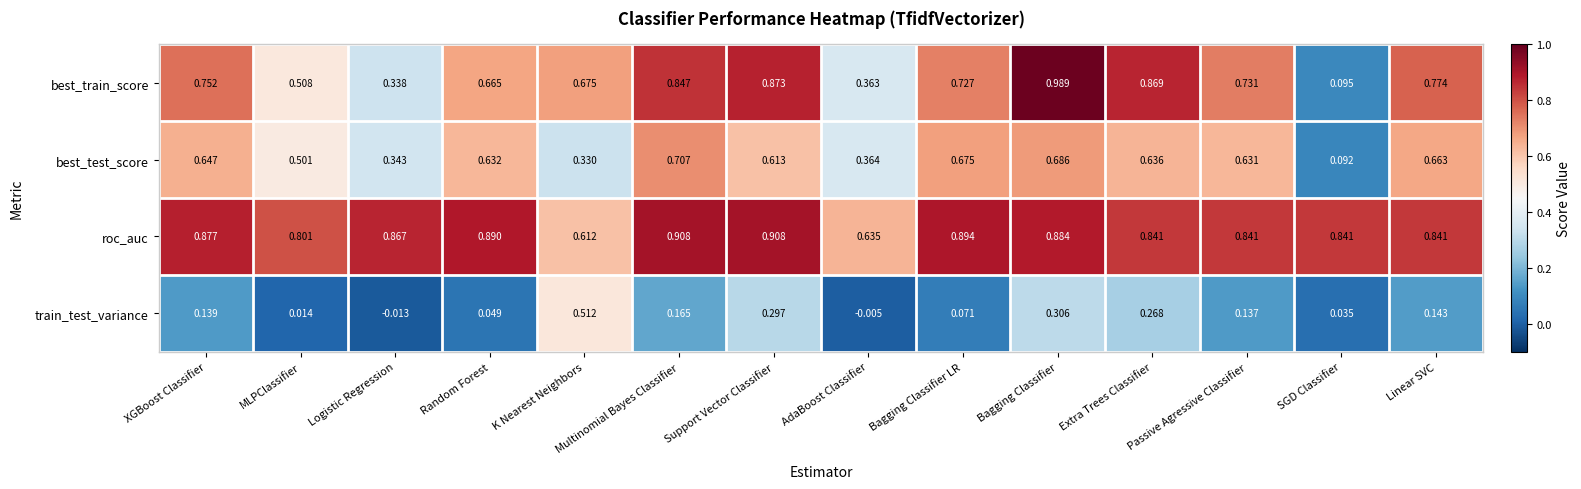

At which category is the sum across all series the highest?

Bagging Classifier